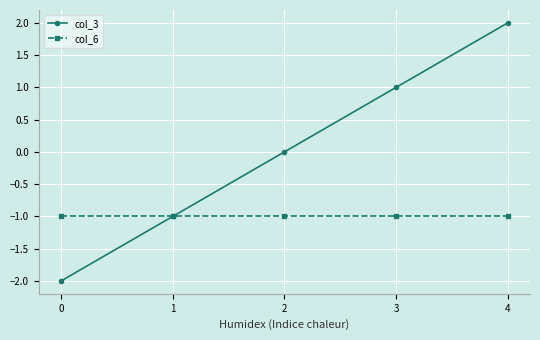

What is the lowest value of the col_3 series?

-2